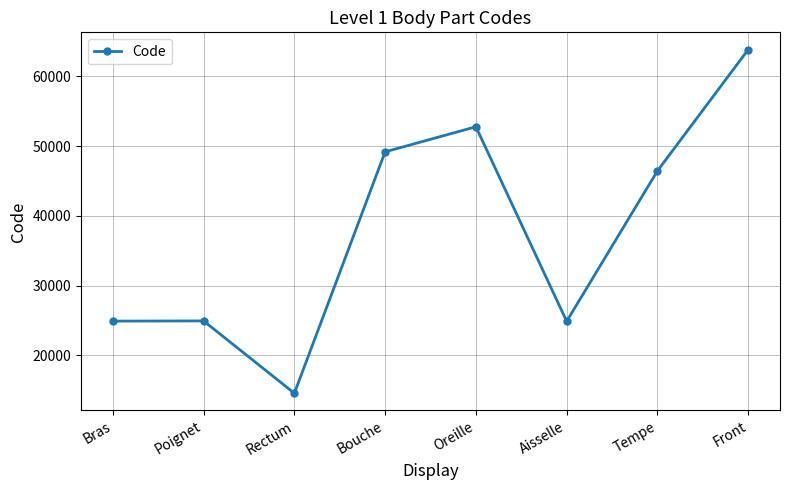

What is the change in value from Poignet to Front?

+38942